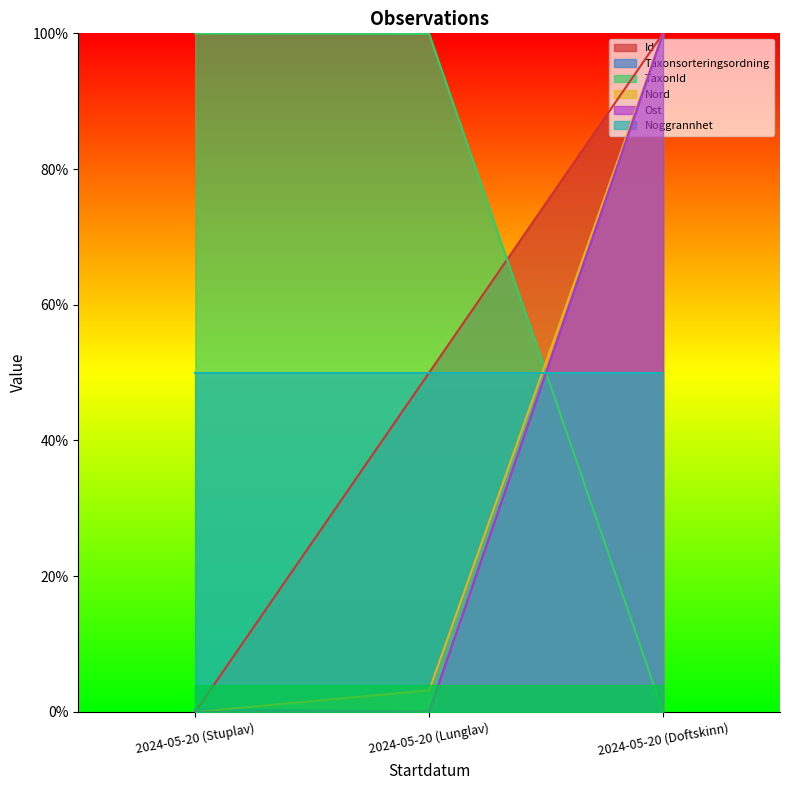

Which has a higher value, 2024-05-20 (Stuplav) or 2024-05-20 (Doftskinn)?

2024-05-20 (Doftskinn)